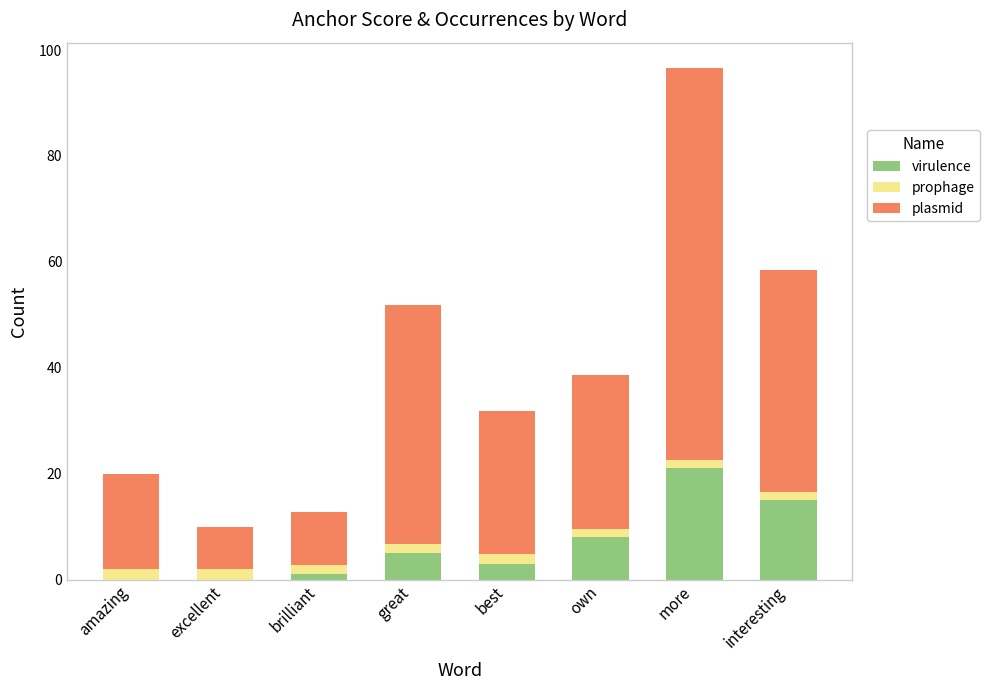

Reading left to right, what are the values for virulence?

amazing=0.0	excellent=0.0	brilliant=1.0	great=5.0	best=3.0	own=8.0	more=21.0	interesting=15.0